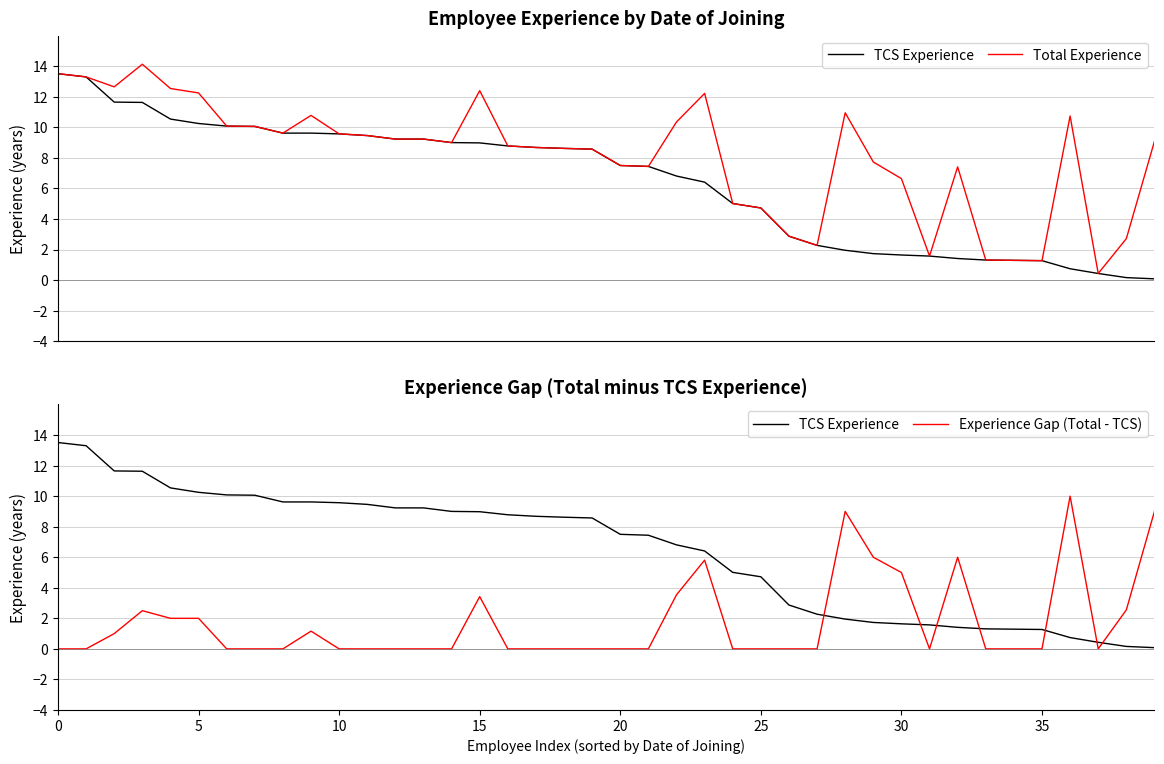

True or false: Total Experience and TCS Experience cross at least once.

False